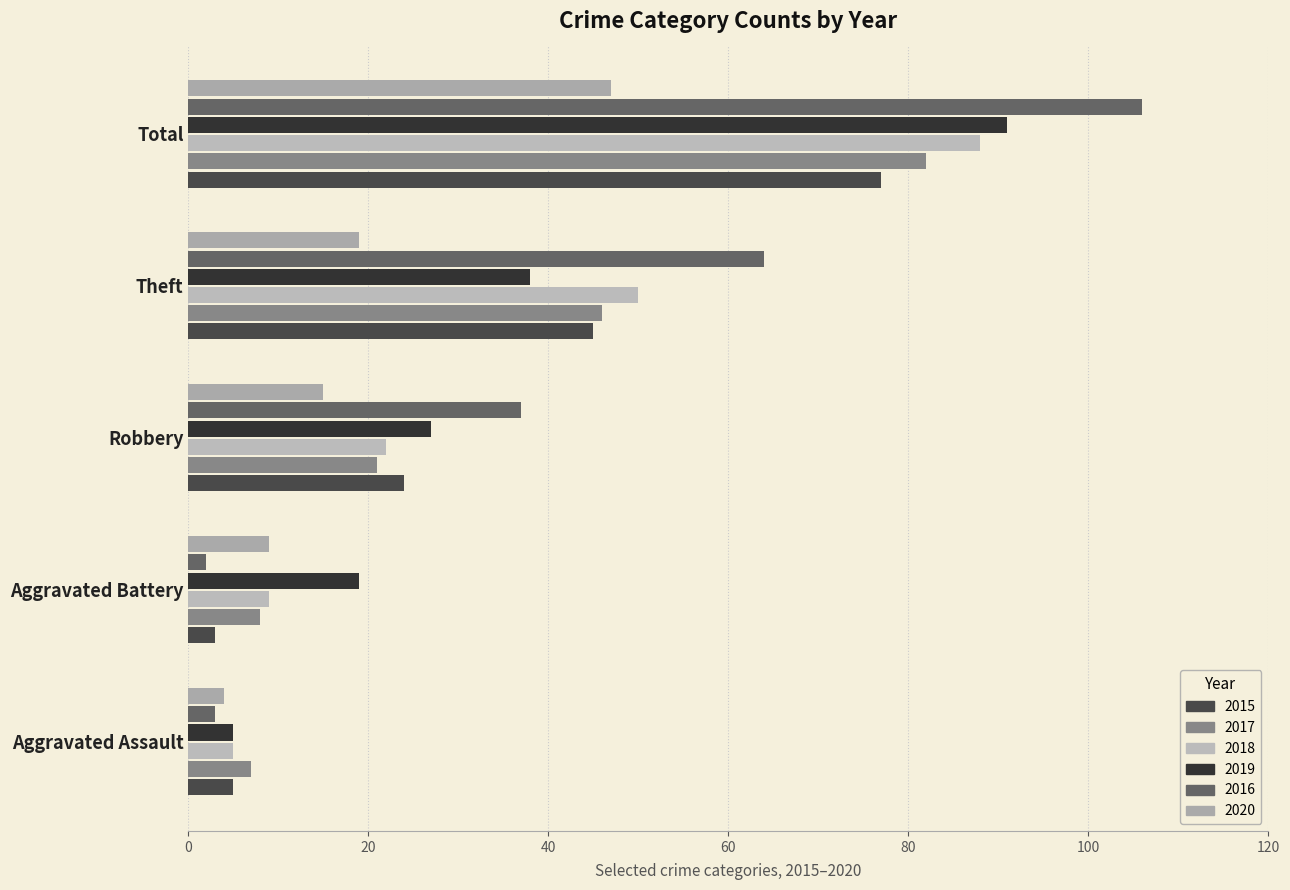

How many values in the 2019 series are below 27?

2